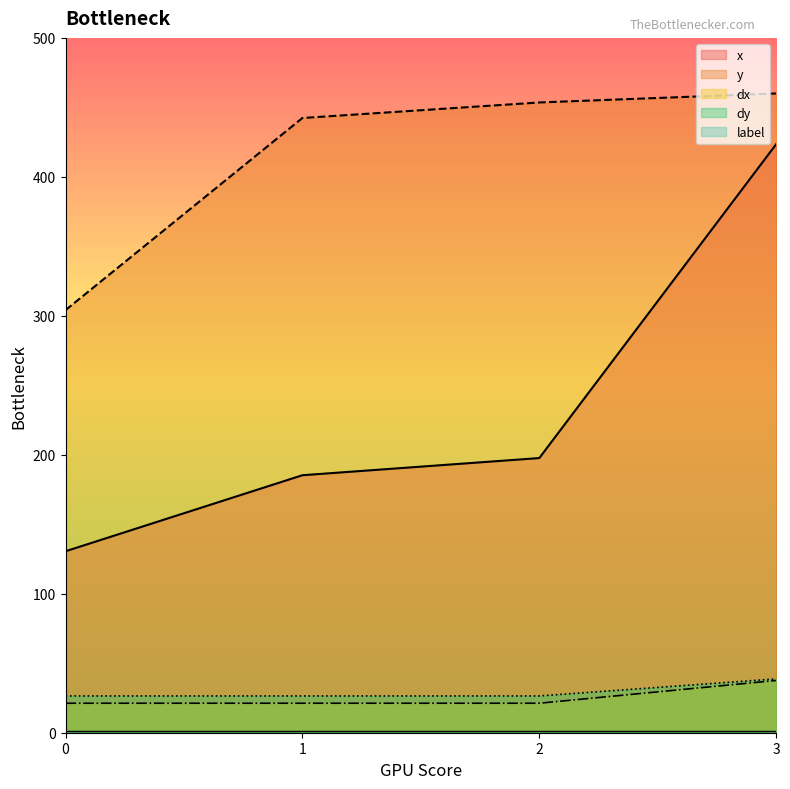

What is the greatest value displayed?

460.0